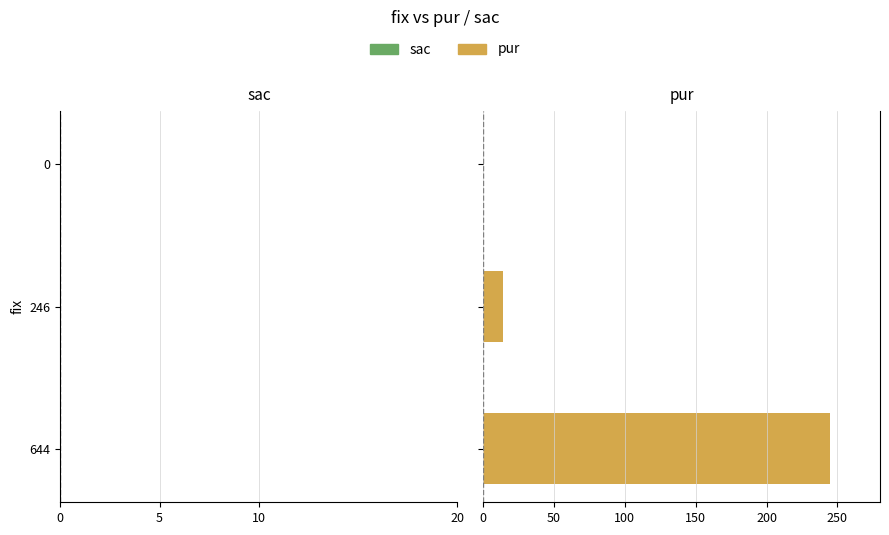

What is the sum of all values?

259